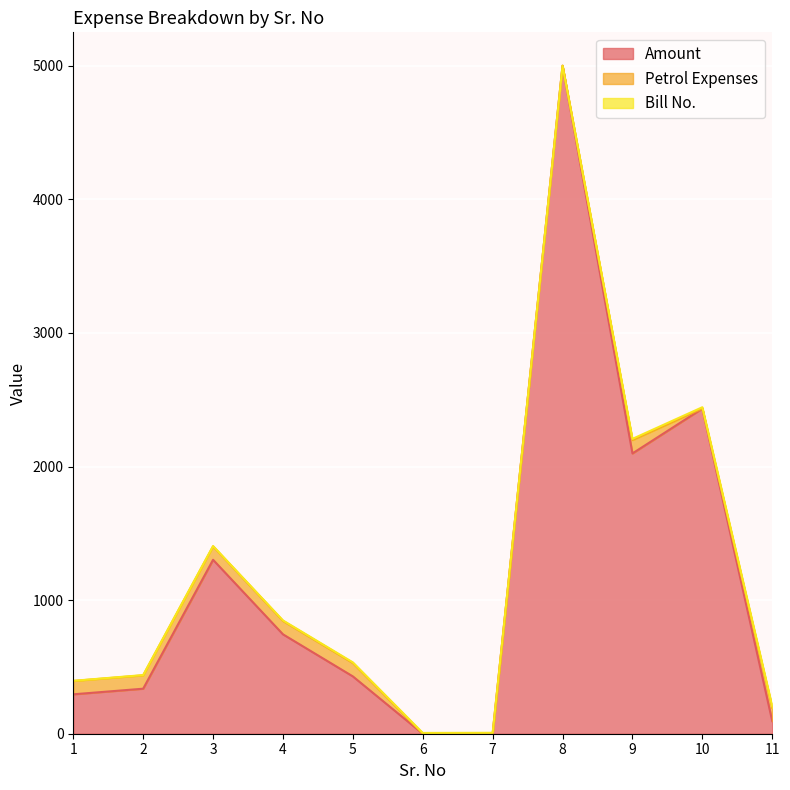

What is the average value of the Amount series?

1158